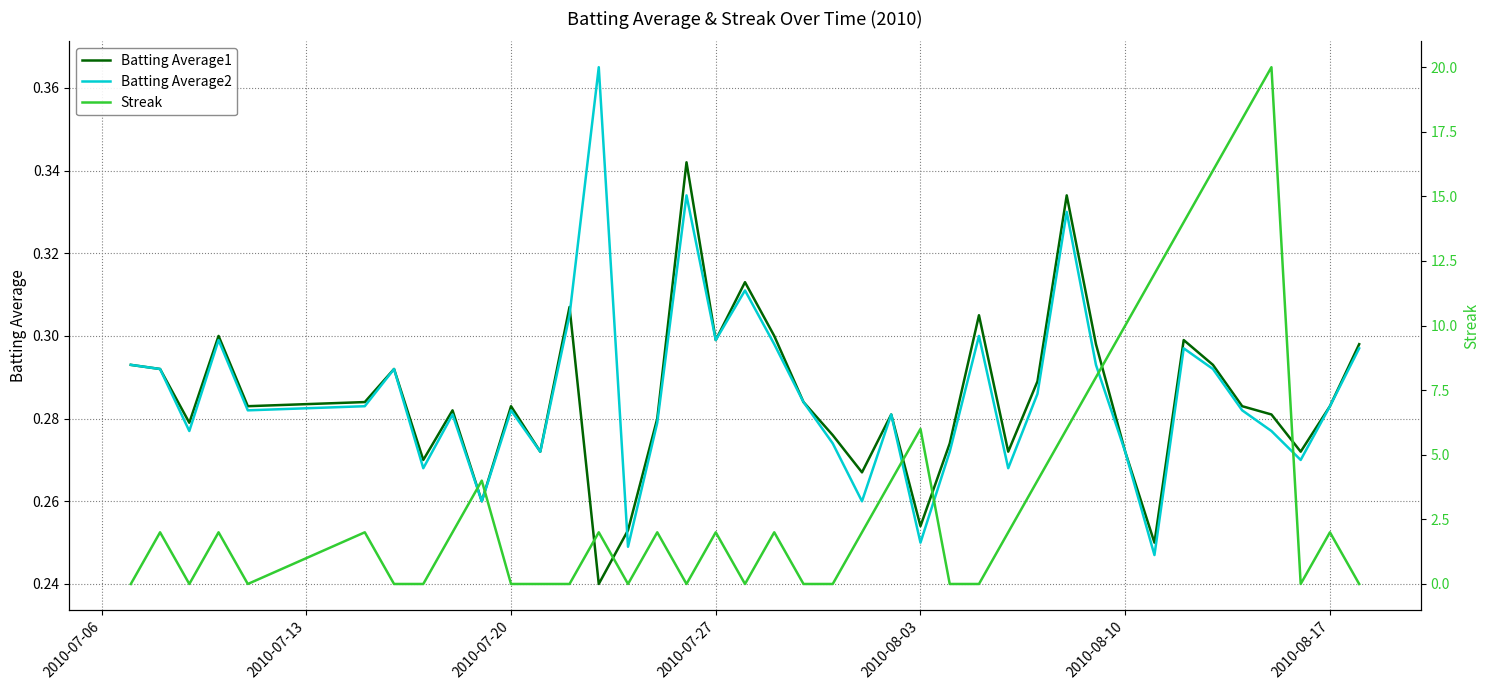

What is the difference between the maximum and minimum values in the Batting Average1 series?

0.1